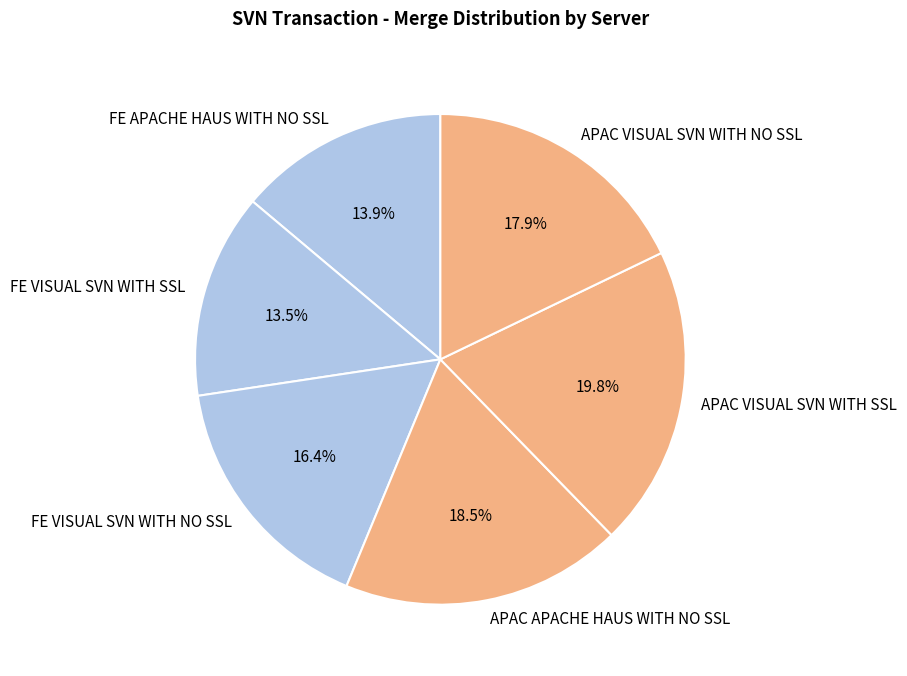

Is there any slice that represents more than half of the pie?

No